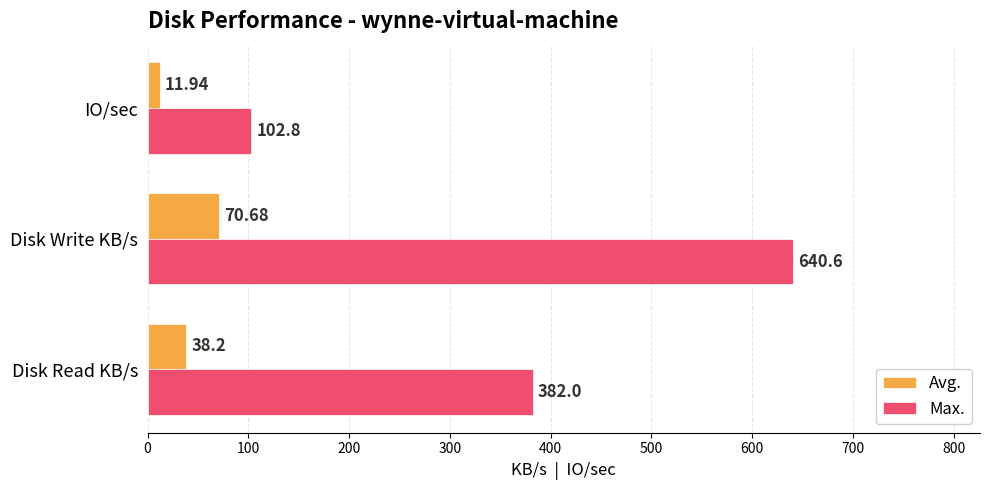

Rank the series by their maximum value, from highest to lowest.

Max., Avg.